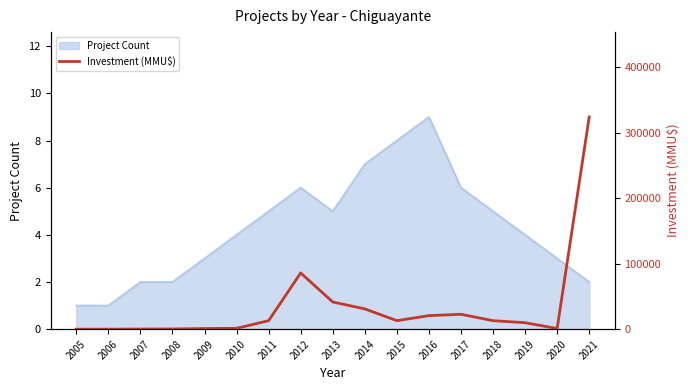

At which label does the data first exceed 13000?

2012